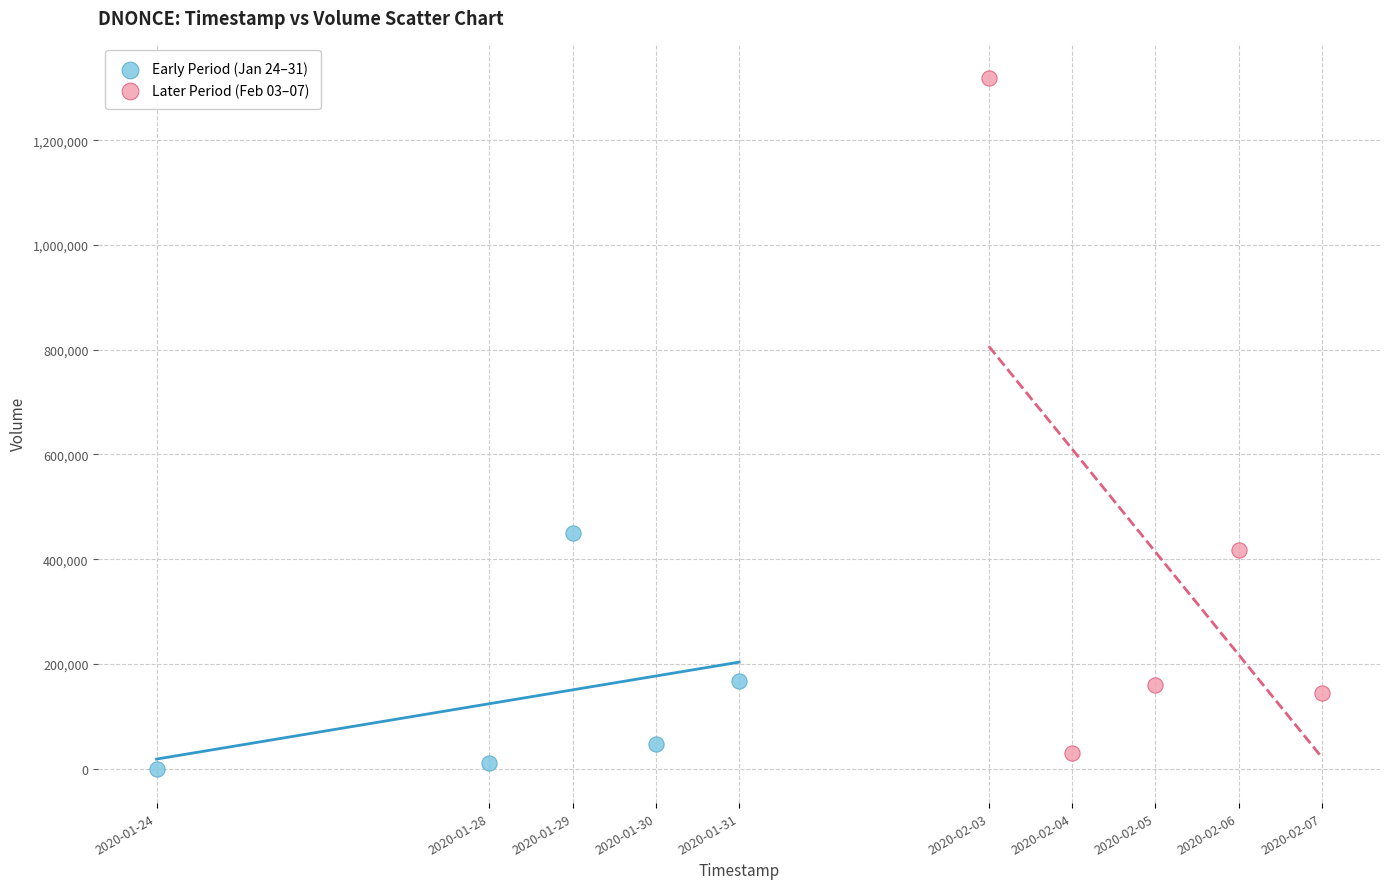

What are all the series names shown in the legend?

Early Period (Jan 24–31), Later Period (Feb 03–07)